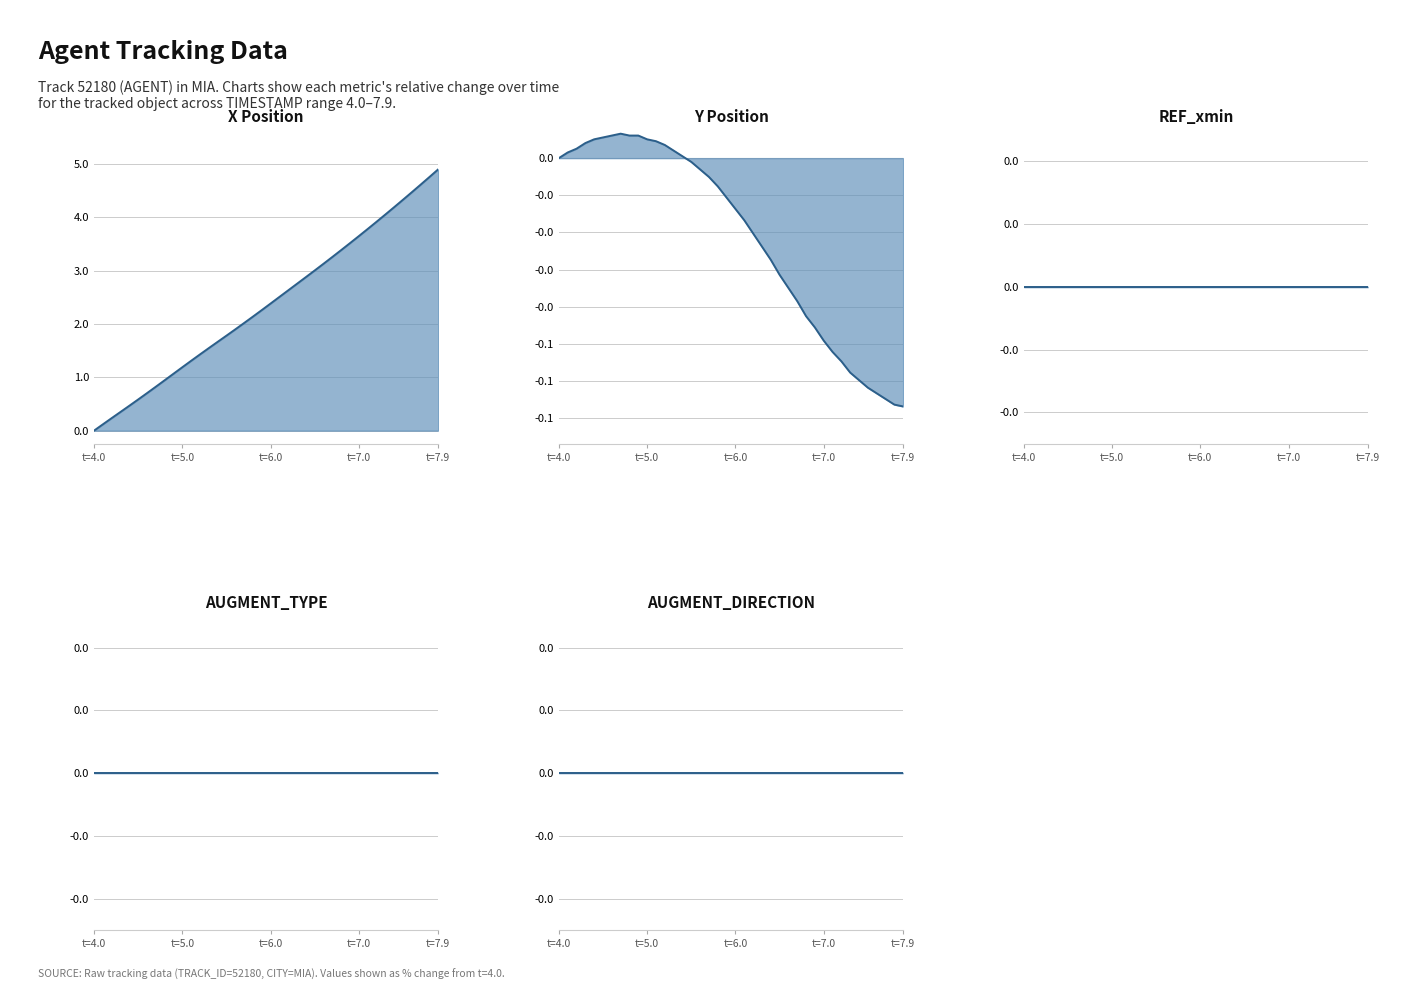

What are all the series names shown in the legend?

X line, Y line, REF_xmin line, AUGMENT_TYPE line, AUGMENT_DIRECTION line